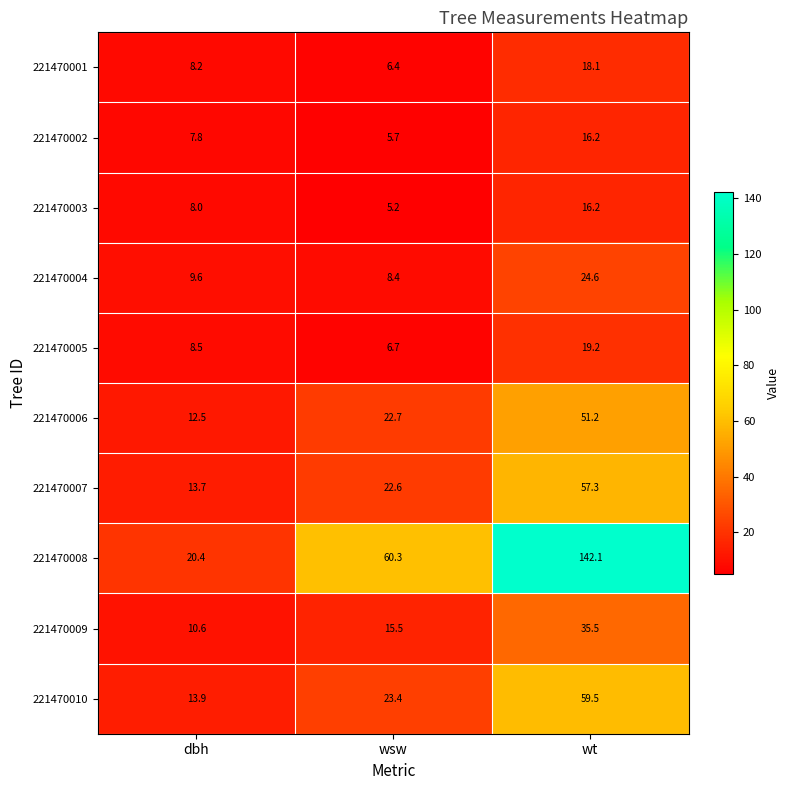

What is the sum of all 221470006 values?

86.4